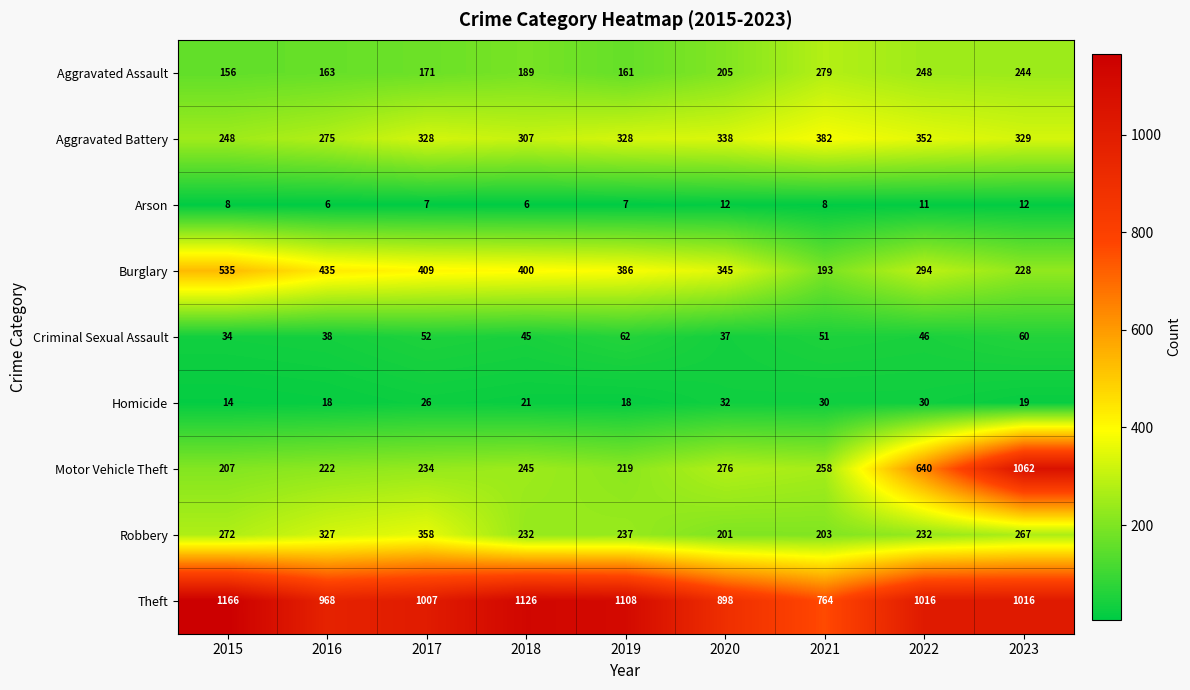

What is the difference between the maximum and minimum values in the Aggravated Battery series?

134